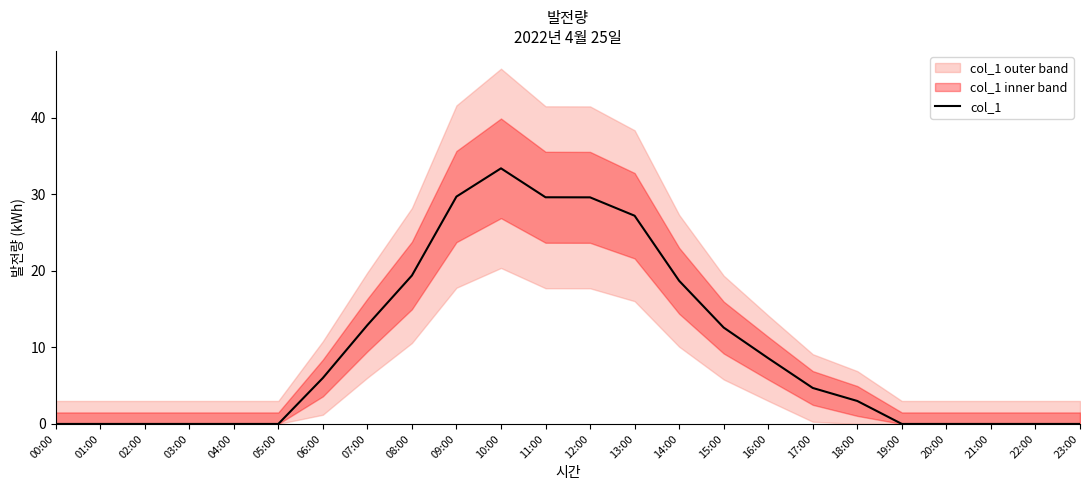

At which label is the value closest to 16?

14:00